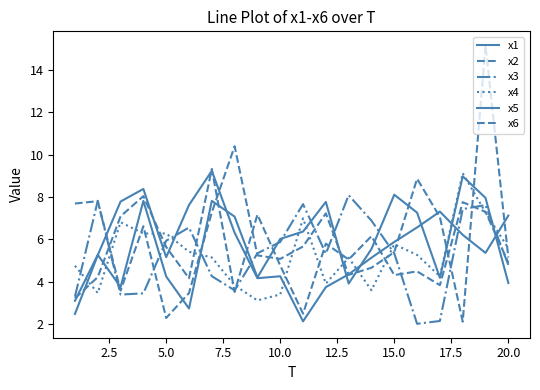

Reading left to right, extract all data points from this chart.

x1: 2.5	5.2	7.8	8.4	5.2	7.6	9.2	6.3	4.2	4.3	2.1	3.7	4.3	5.1	5.9	6.6	7.3	6.2	5.4	7.1
x2: 7.7	7.8	3.6	6.6	2.3	3.5	7.3	10.4	5.2	5.1	5.7	7.2	4.3	4.7	5.4	8.9	7.0	2.1	15.2	5.1
x3: 3.3	7.8	3.4	3.4	5.9	6.6	4.3	3.6	5.3	5.9	7.7	5.3	8.1	6.9	5.3	2.0	2.1	7.4	7.6	4.8
x4: 4.7	3.5	6.8	6.3	6.3	5.4	5.1	3.8	3.1	3.4	7.0	3.9	5.1	3.6	5.8	5.3	4.2	9.1	7.3	5.6
x5: 3.1	5.3	3.7	7.8	4.2	2.7	7.8	7.1	4.2	6.0	6.4	7.8	3.9	5.5	8.1	7.3	4.2	9.0	8.0	3.9
x6: 3.2	4.2	7.1	8.0	5.6	4.2	9.3	3.5	7.2	4.8	2.5	5.8	5.0	6.1	4.3	4.5	3.8	7.8	7.3	4.9